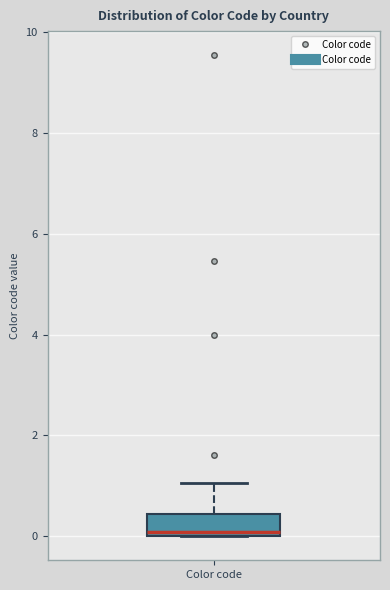

Where does the upper whisker of the box for Color code end on the y-axis? The values are not printed on the chart, so give them approximately, as read against the axis.

1.0